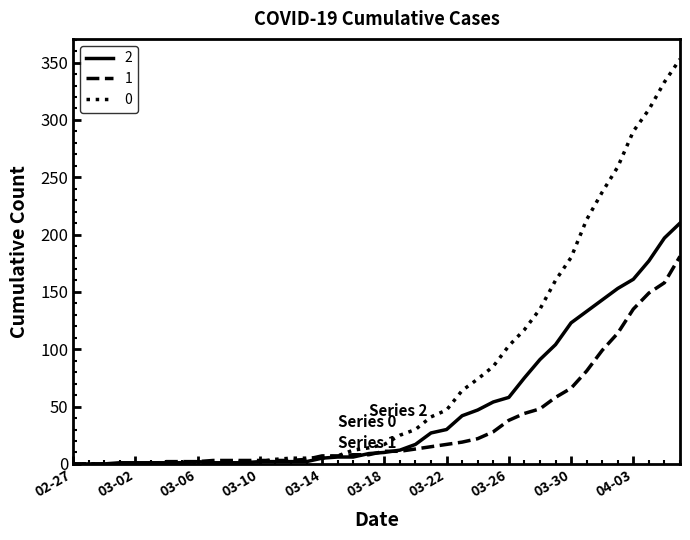

Rank the series by their average value, from highest to lowest.

0, 2, 1